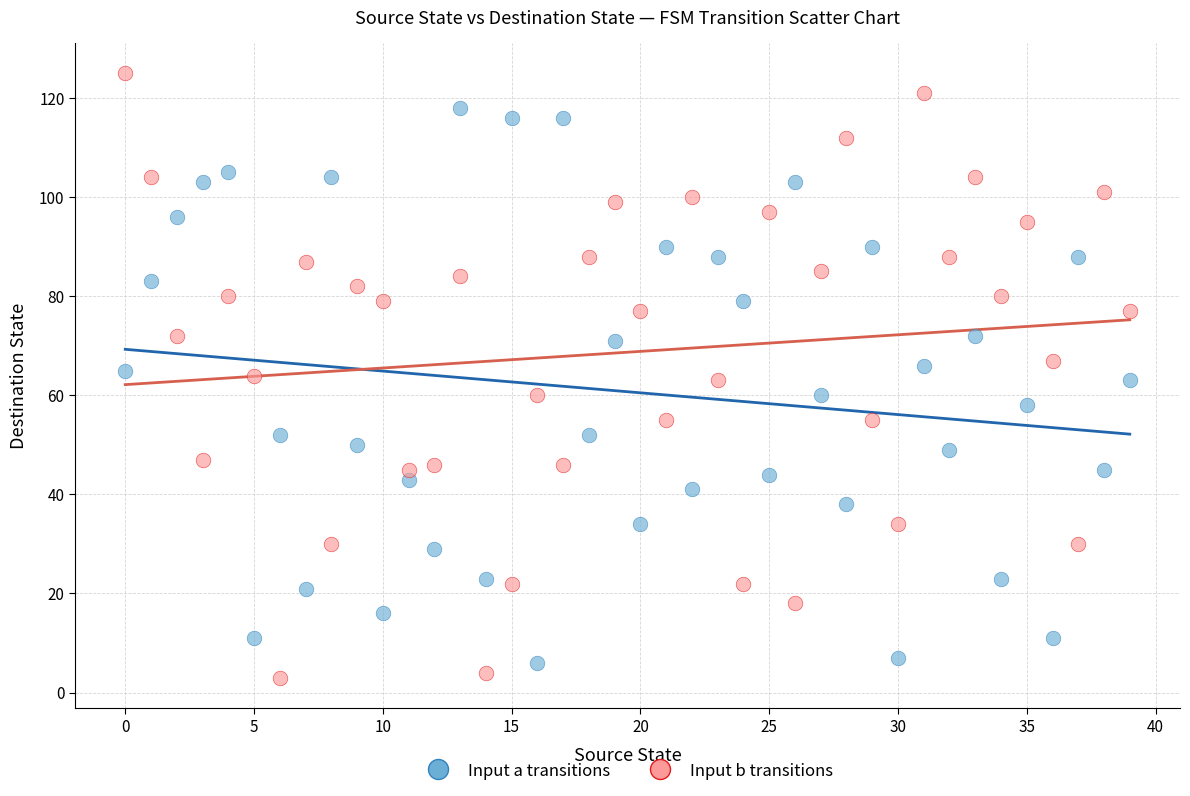

Which series contains the highest Y value?

Input b transitions